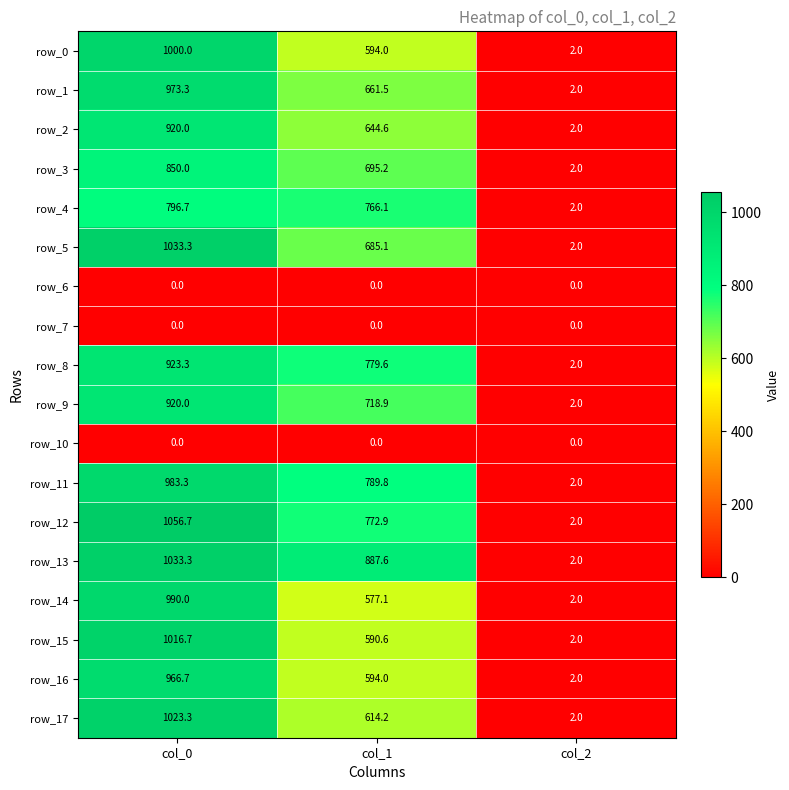

The row_12 series shows 772.9 at col_1. True or false?

True